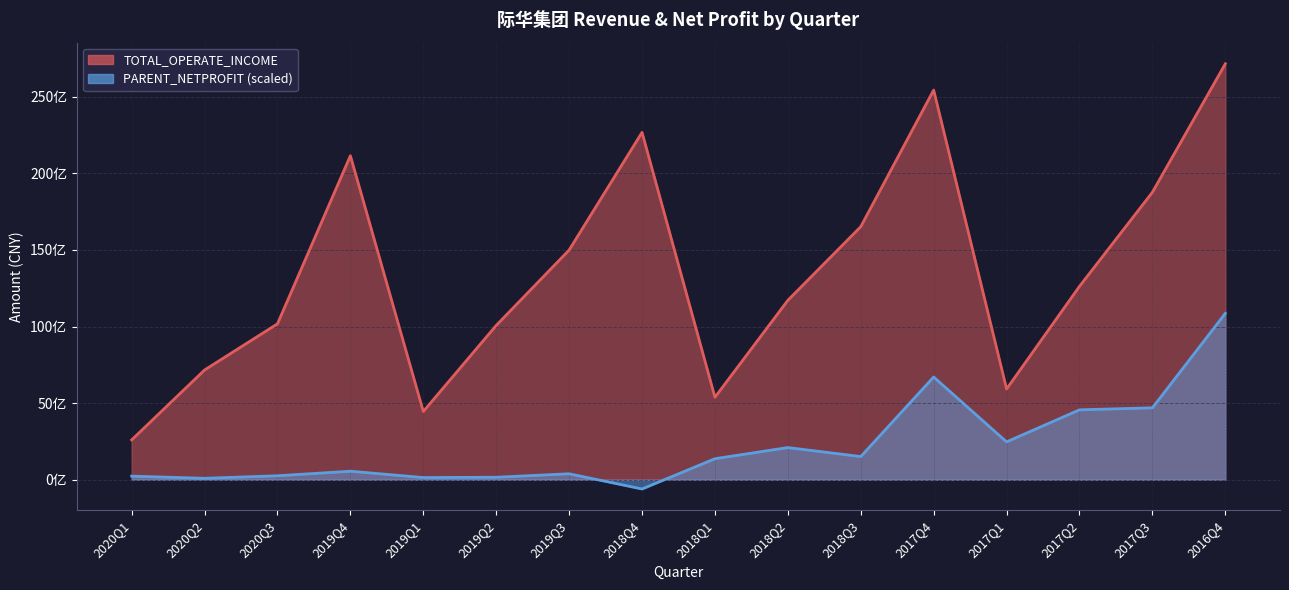

Is the value of TOTAL_OPERATE_INCOME at 2019Q4 greater than the value of PARENT_NETPROFIT at 2016Q4?

Yes